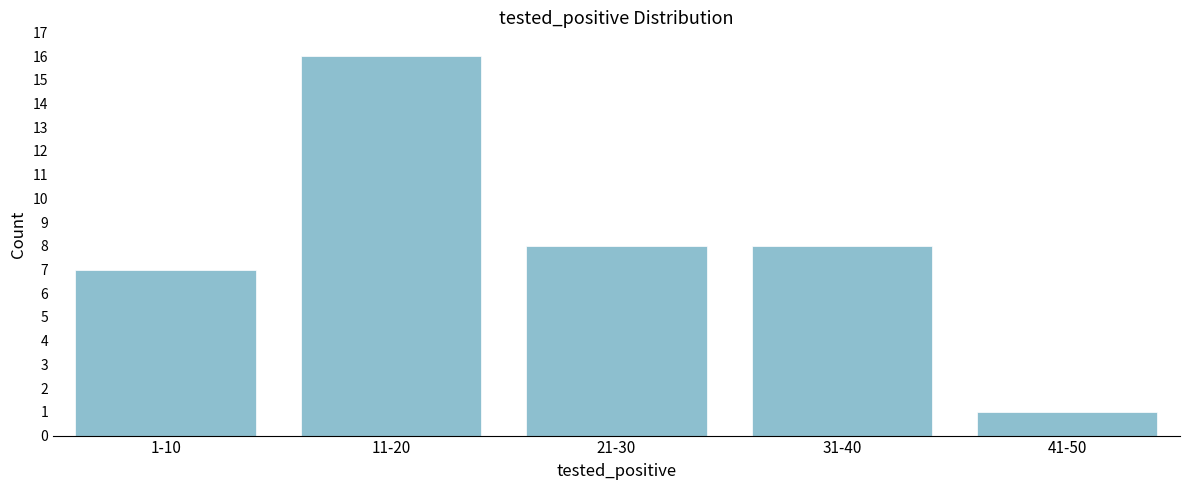

Reading left to right, transcribe all the data shown in this chart.

1-10=7	11-20=16	21-30=8	31-40=8	41-50=1